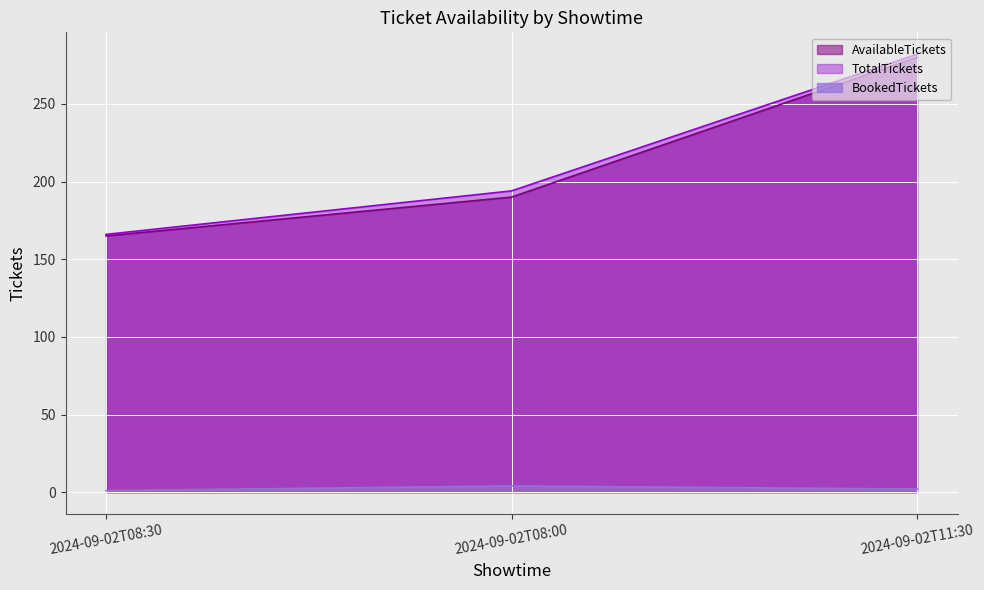

What is the label of the 3rd point from the left?

2024-09-02T11:30